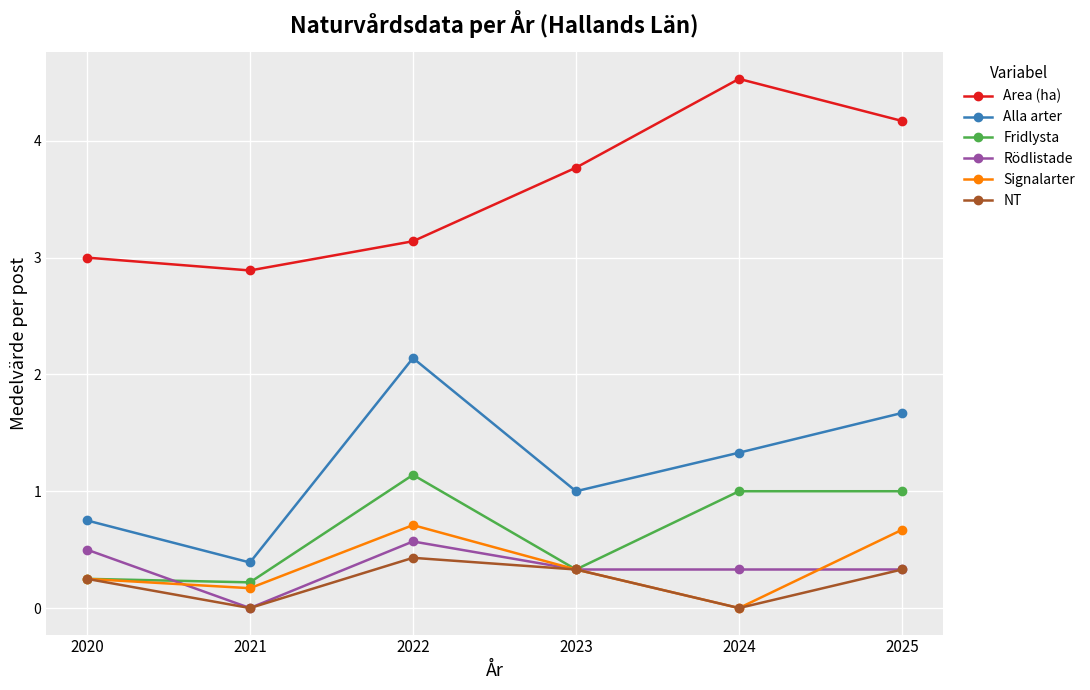

Is it true that Alla arter equals 1.7 at 2025?

True